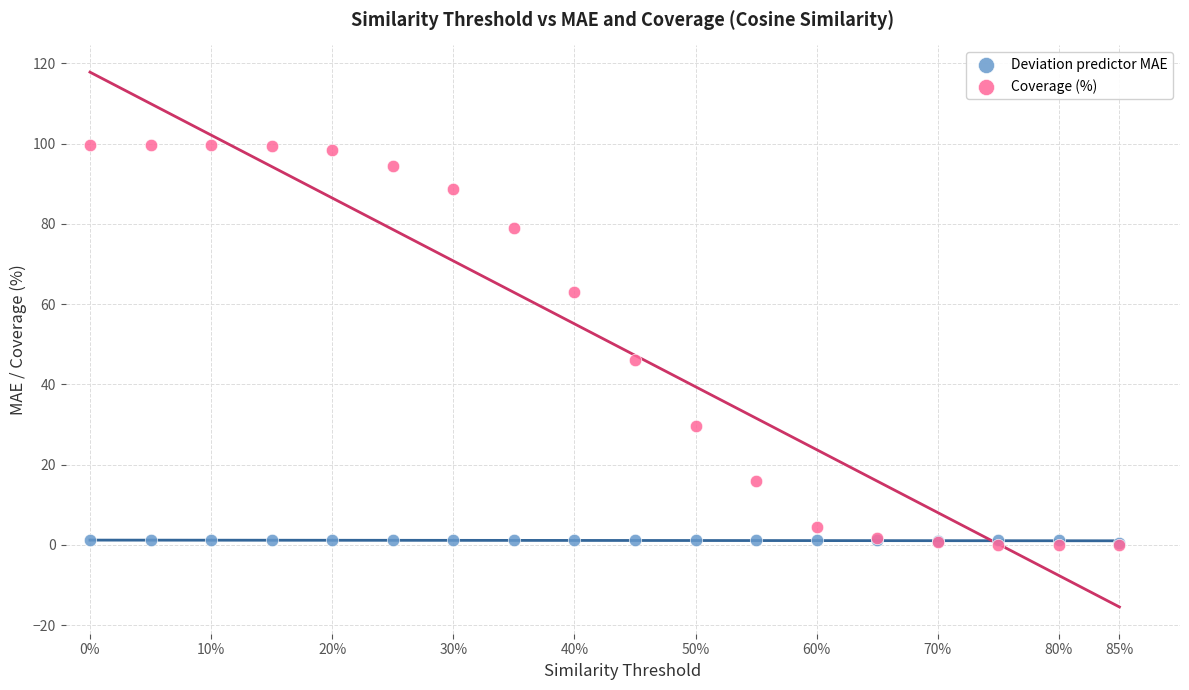

Which series has the largest Y range (max minus min)?

Coverage (%)